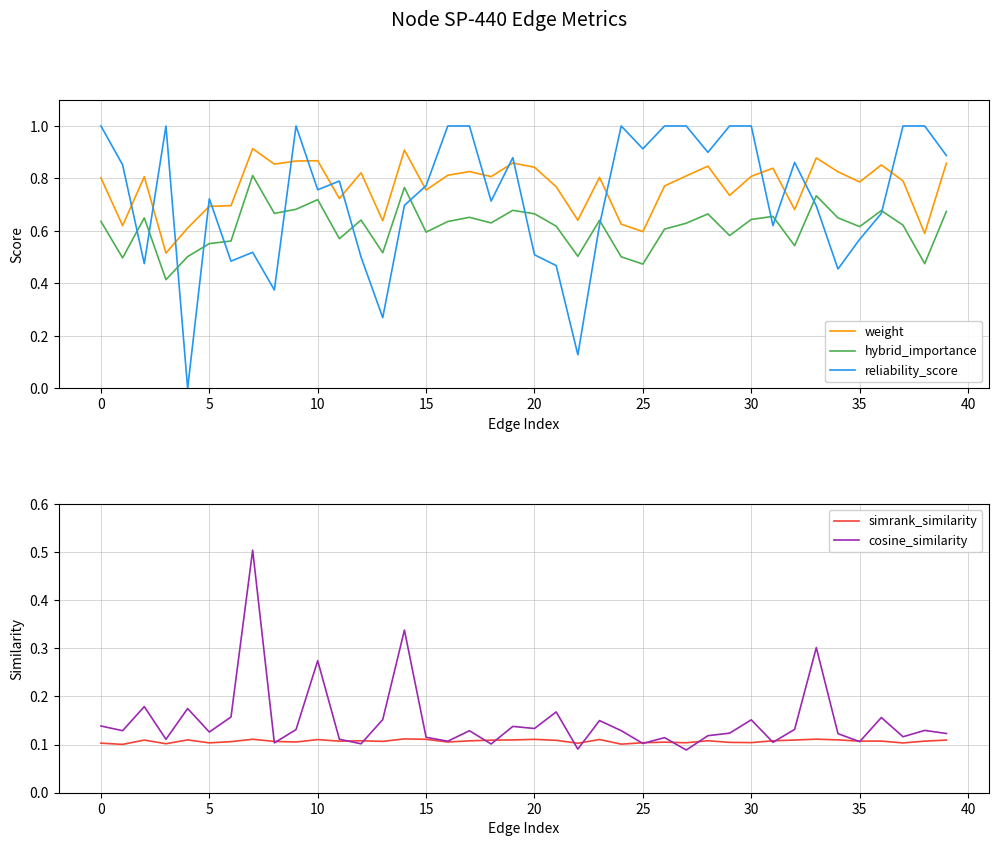

The hybrid_importance series shows 0.3 at 30. True or false?

False